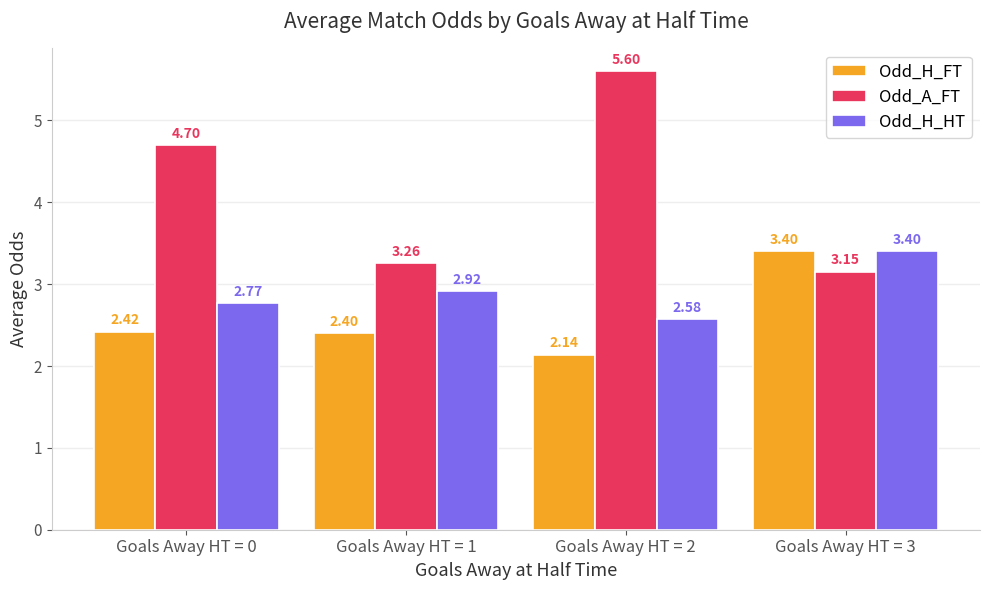

Is the value of Odd_H_HT at Goals Away HT = 0 greater than the value of Odd_A_FT at Goals Away HT = 0?

No